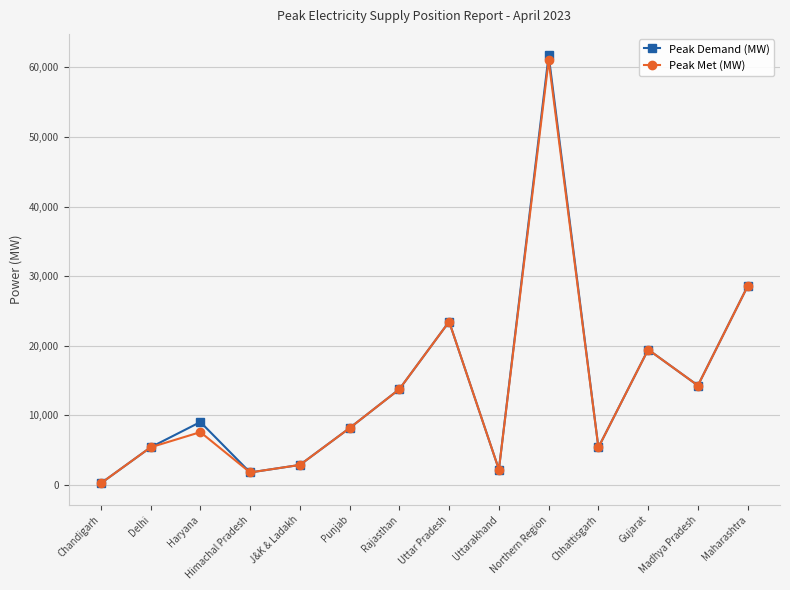

Between Uttarakhand and Northern Region, which series saw the biggest shift?

Peak Demand (MW)